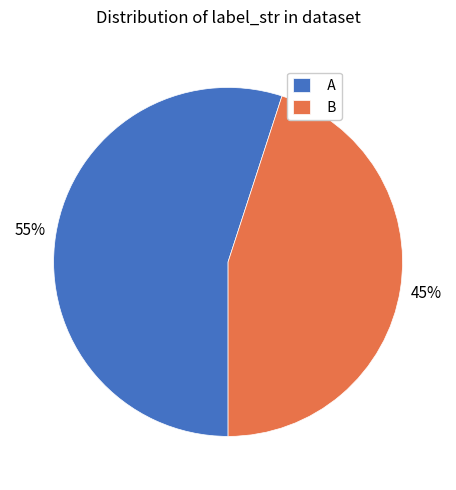

What is the majority slice?

A